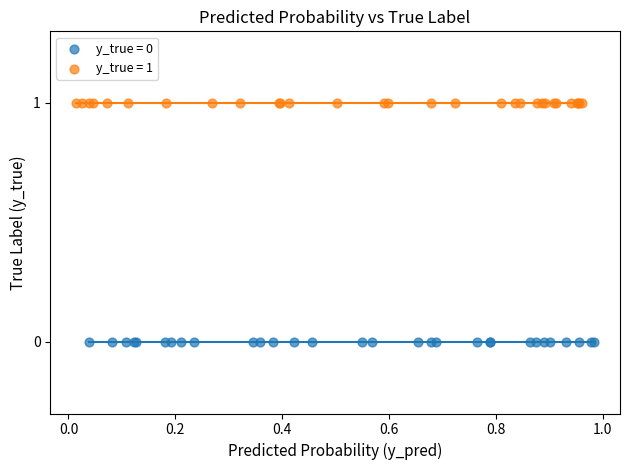

Which series contains the highest Y value?

y_true = 1